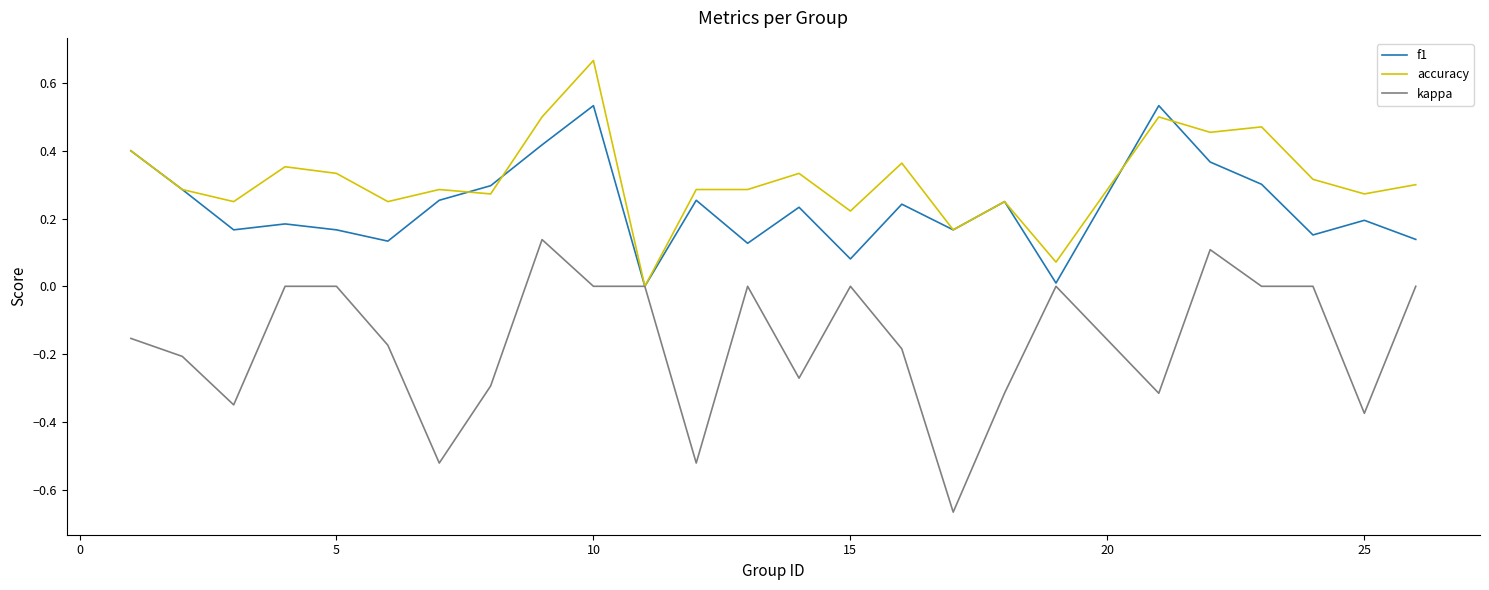

List the series in order of their peak value, lowest first.

kappa, f1, accuracy